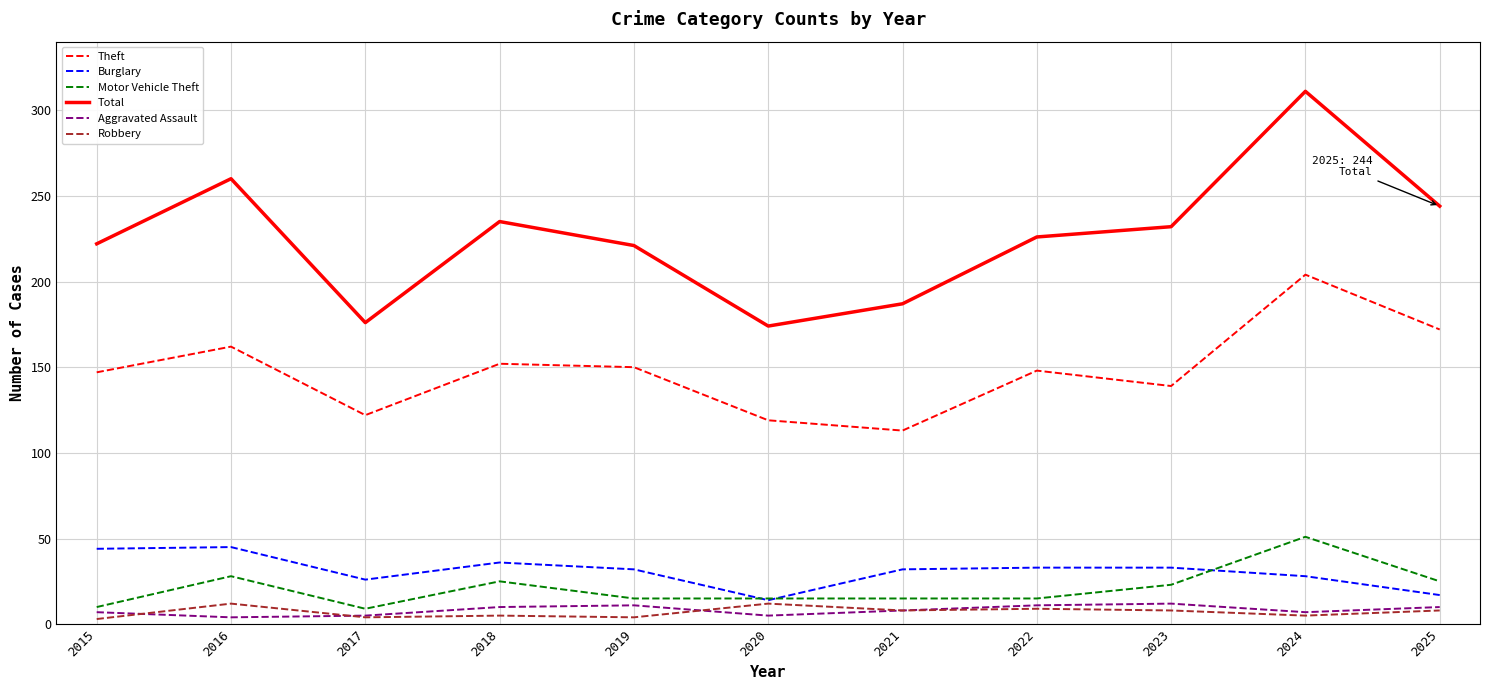

What is the maximum value shown in the chart?

311